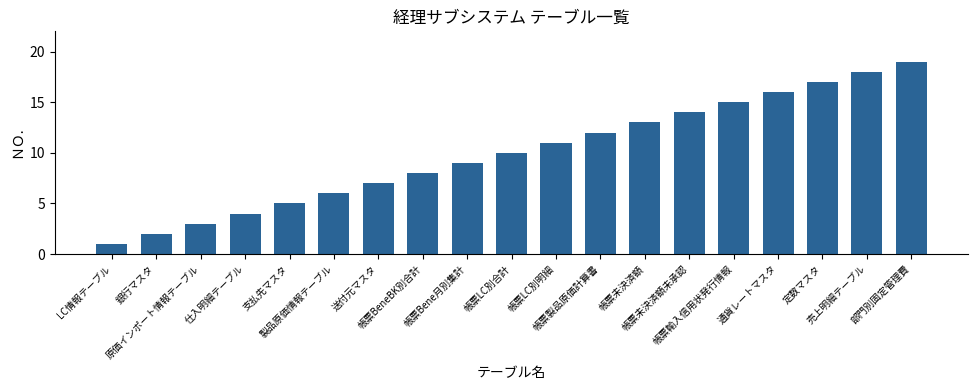

What is the difference between the second highest and second lowest values?

16